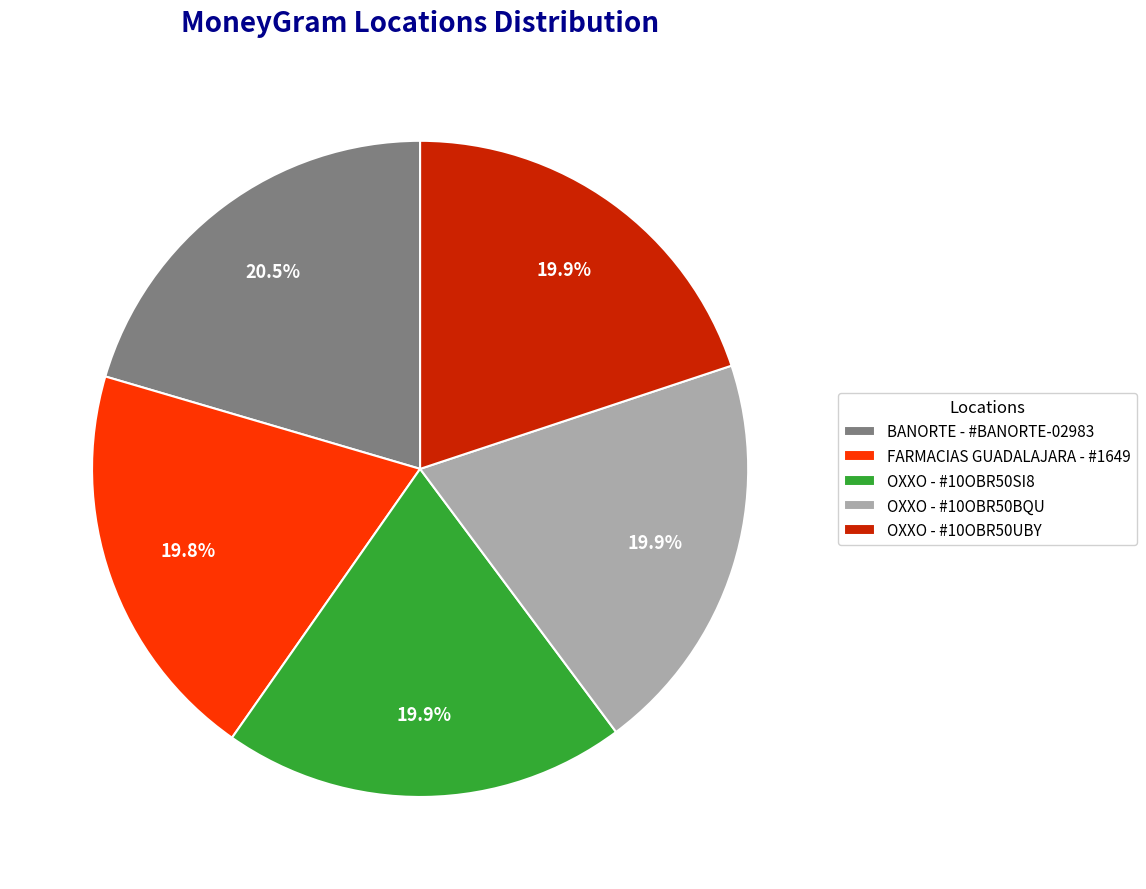

True or false: OXXO - #10OBR50BQU accounts for 20% of the total.

True